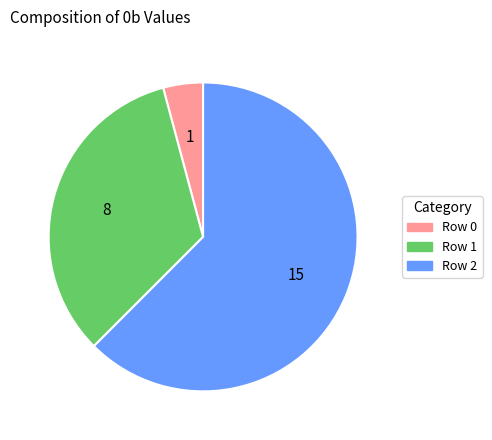

Which category has the smallest portion of the pie?

Row 0